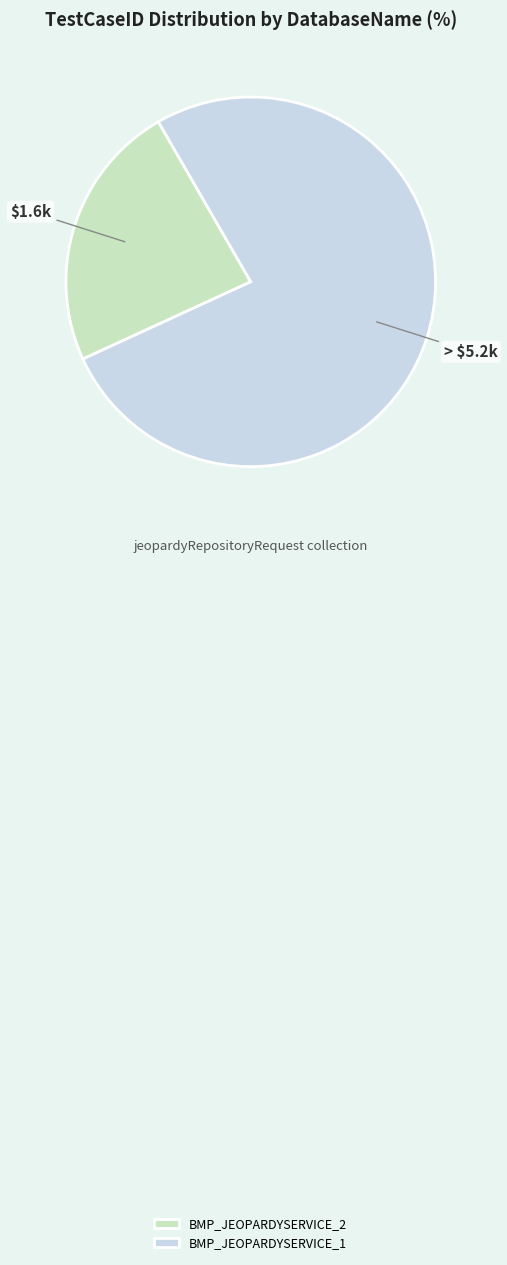

Is it true that BMP_JEOPARDYSERVICE_1 is 76% of the pie?

True